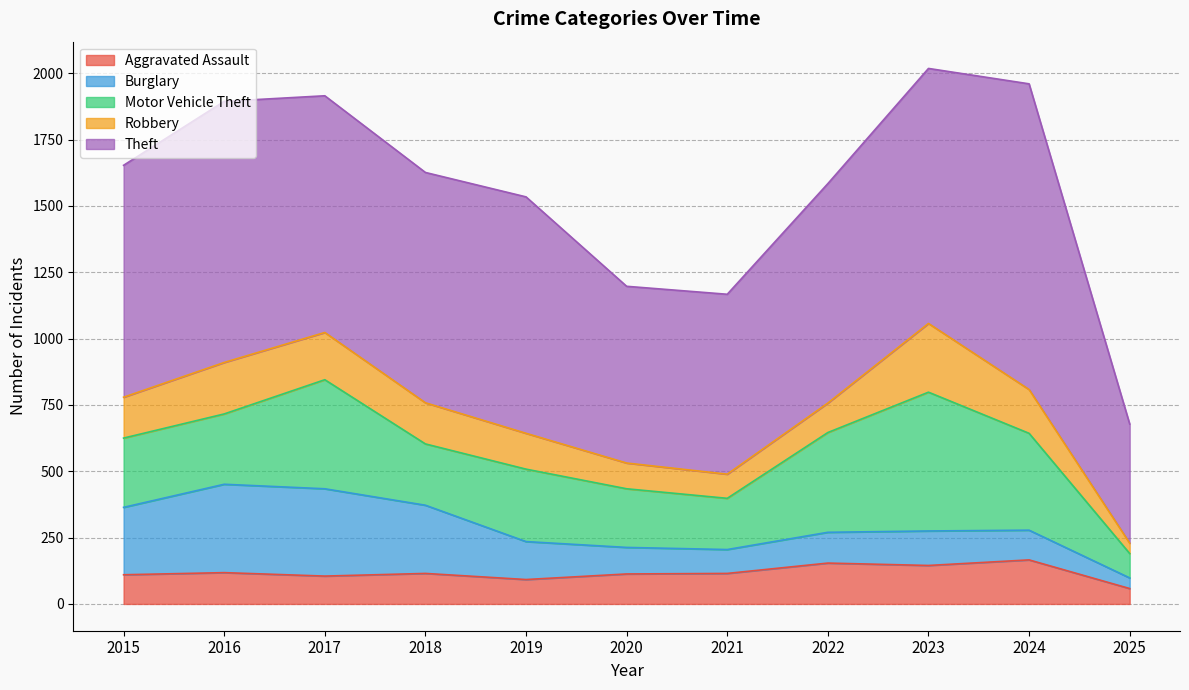

Reading right to left, extract all data points from this chart.

Aggravated Assault: 2025=58	2024=166	2023=145	2022=154	2021=115	2020=113	2019=92	2018=115	2017=105	2016=118	2015=110
Burglary: 2025=40	2024=112	2023=130	2022=116	2021=90	2020=100	2019=143	2018=257	2017=329	2016=333	2015=254
Motor Vehicle Theft: 2025=92	2024=365	2023=523	2022=376	2021=193	2020=221	2019=273	2018=231	2017=411	2016=265	2015=261
Robbery: 2025=39	2024=165	2023=259	2022=111	2021=91	2020=97	2019=135	2018=155	2017=178	2016=194	2015=154
Theft: 2025=449	2024=1152	2023=961	2022=827	2021=678	2020=666	2019=891	2018=868	2017=892	2016=984	2015=874